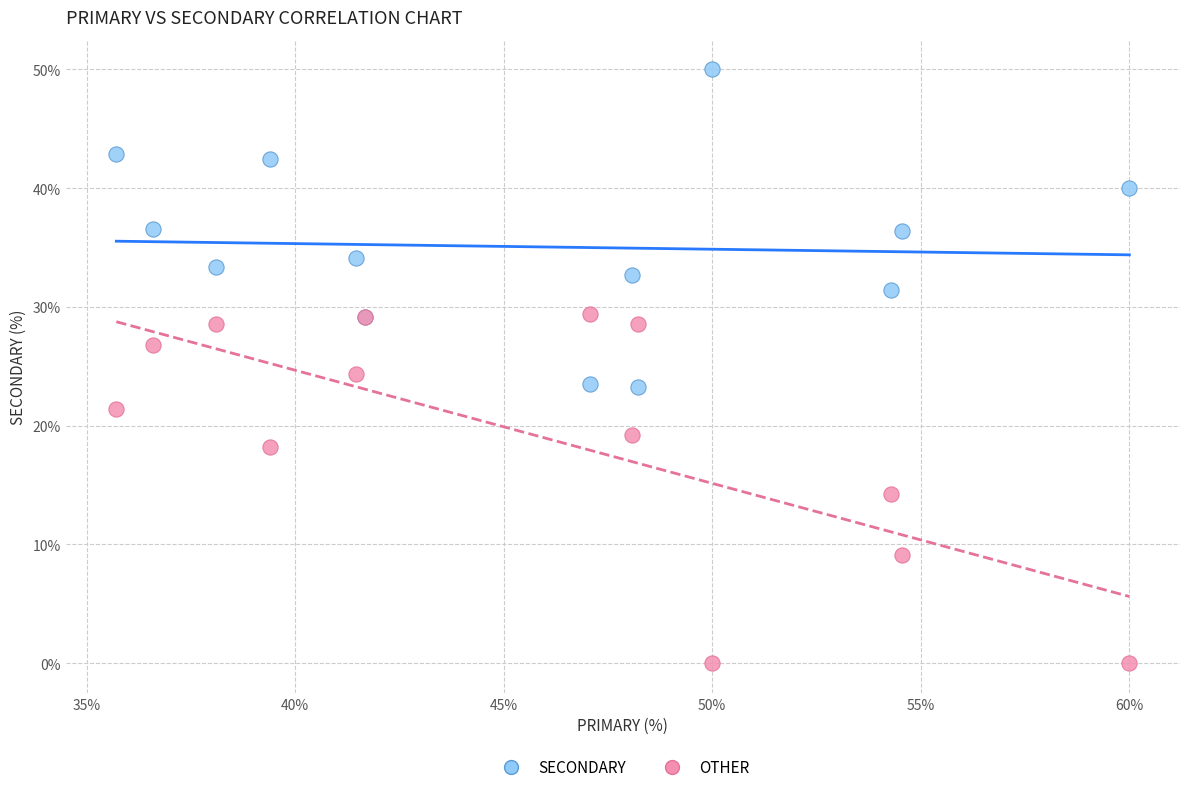

Across all series, what Y value is closest to 25?

24.4